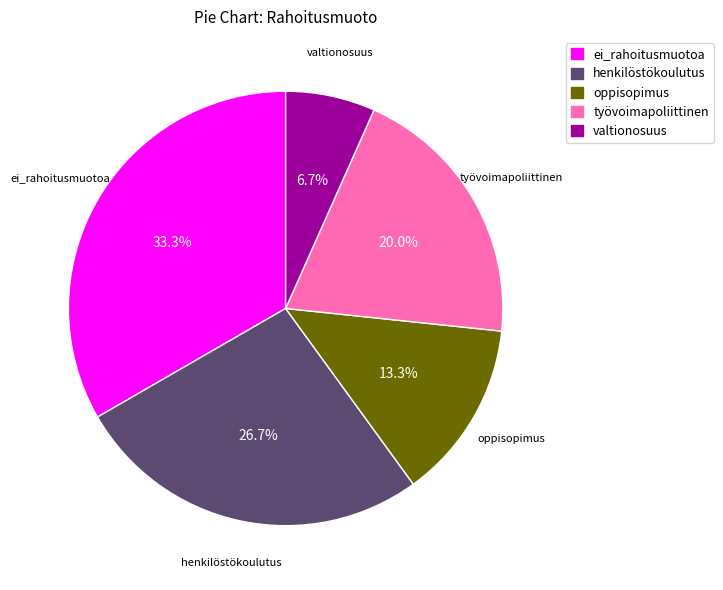

Rank the categories by value from highest to lowest.

ei_rahoitusmuotoa, henkilöstökoulutus, työvoimapoliittinen, oppisopimus, valtionosuus